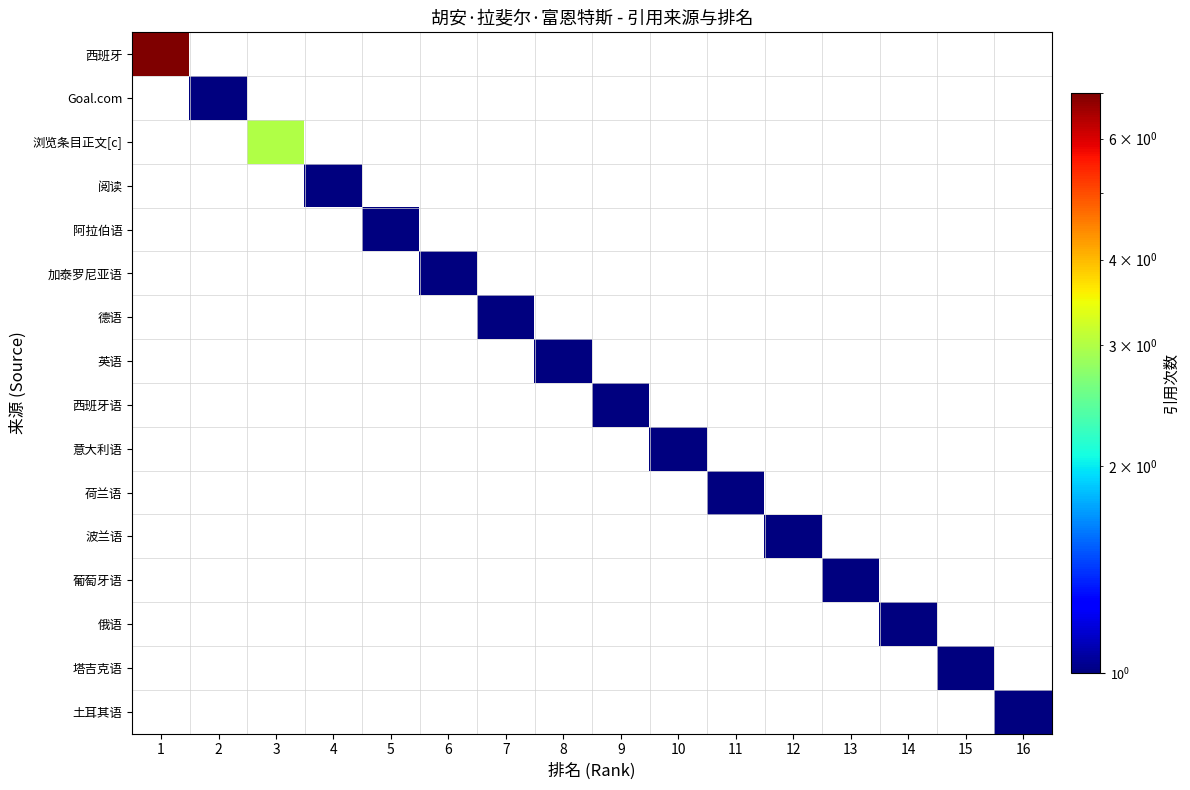

What is the smallest value displayed?

1.0